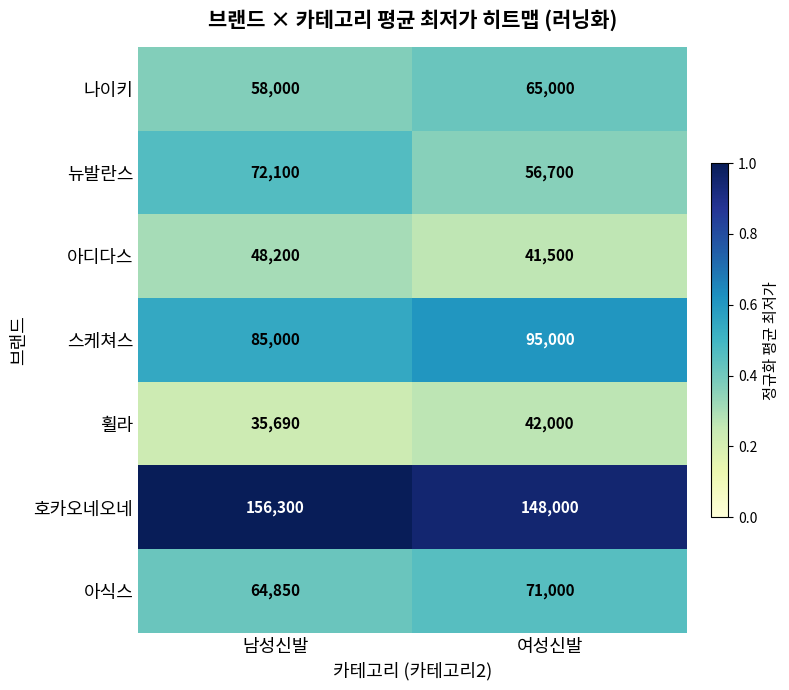

What is the difference between the maximum and minimum values in the 호카오네오네 series?

8300